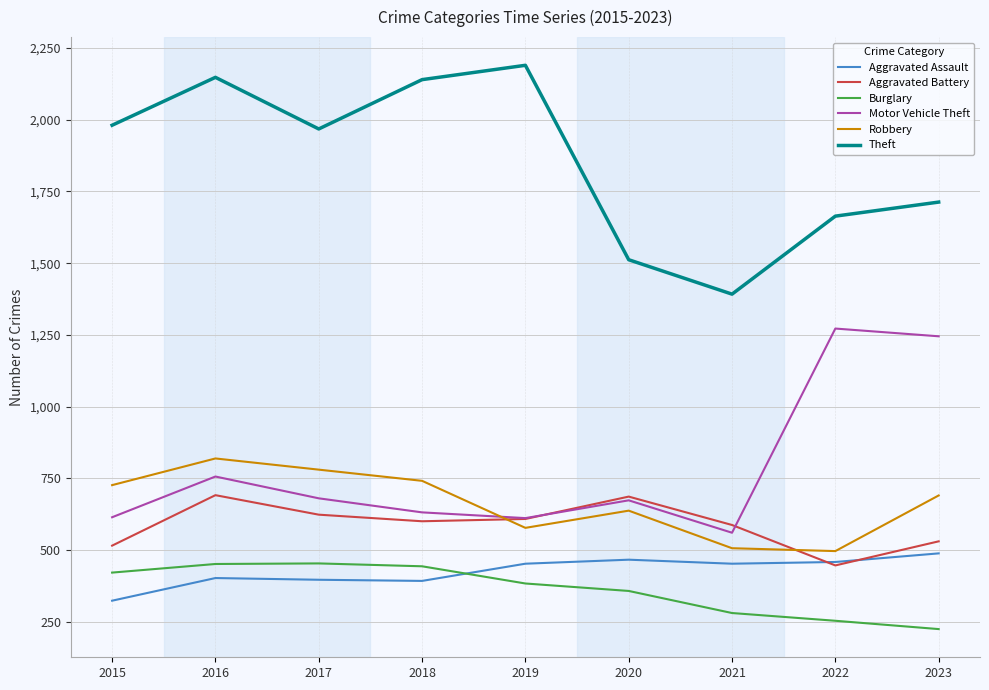

What is the maximum value for Robbery?

819